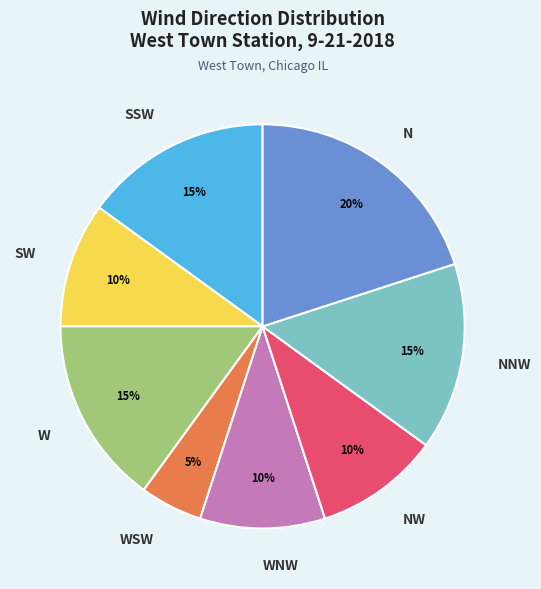

What percentage is the W slice, to the nearest percent?

15%